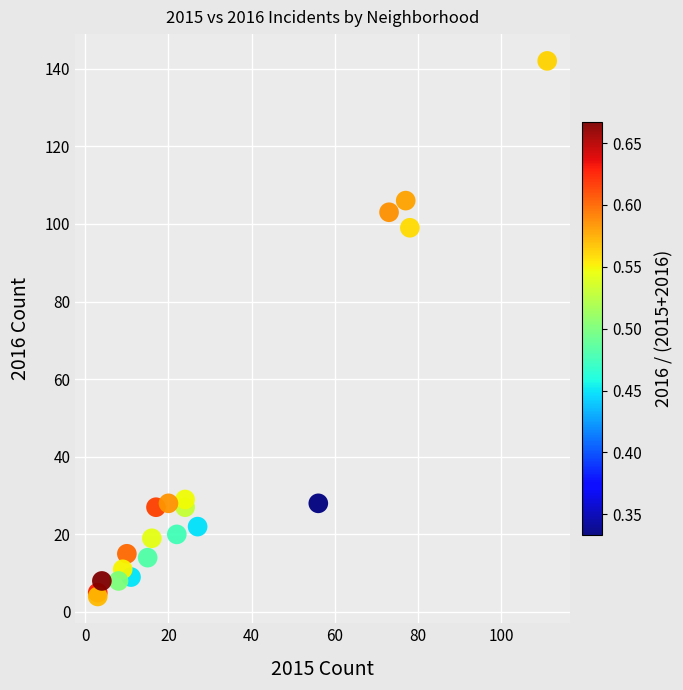

What Y value in the scatter plot is closest to 73?

99